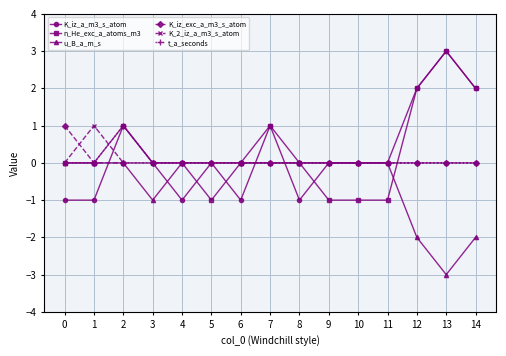

Between 2 and 14, which series saw the biggest shift?

u_B_a_m_s